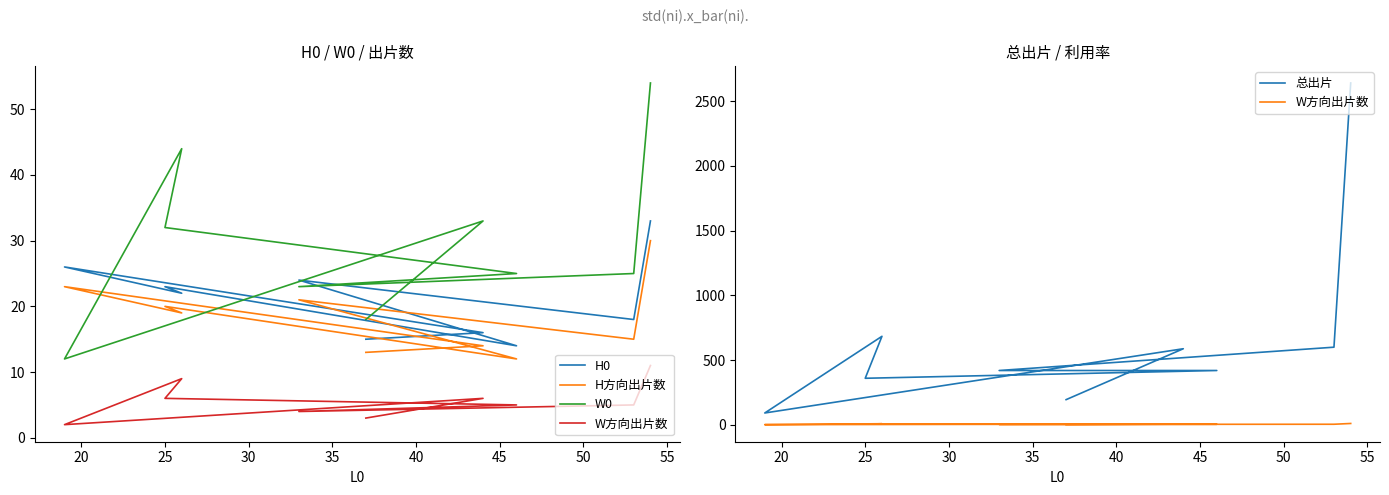

Which series has the largest range (max minus min)?

总出片